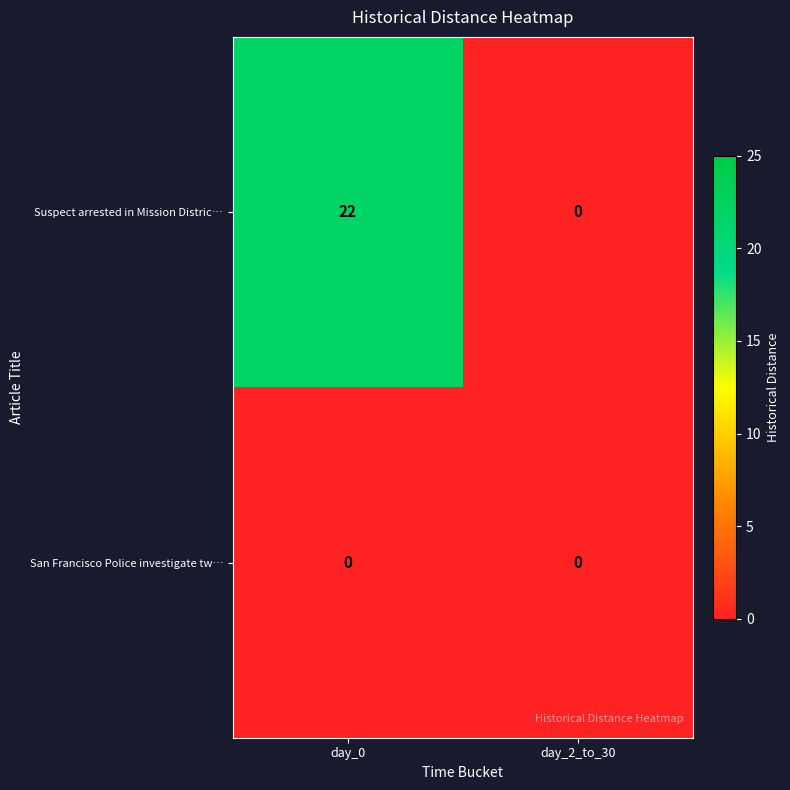

True or false: Suspect arrested in Mission Distric… has a value of 0 at day_2_to_30.

True